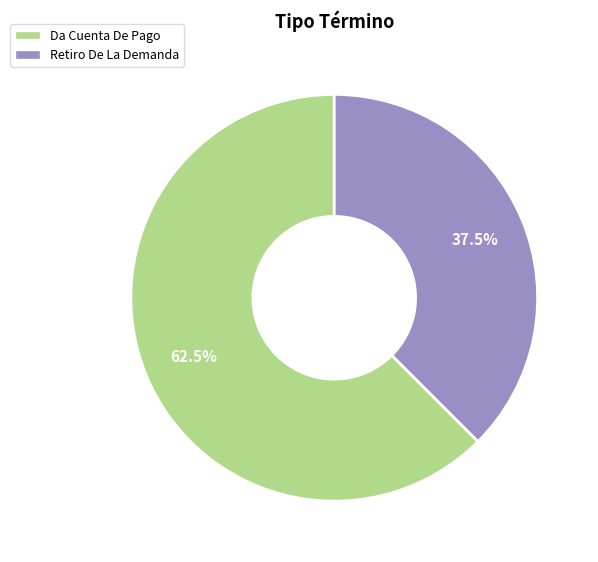

What is the largest slice in the pie chart?

Da Cuenta De Pago